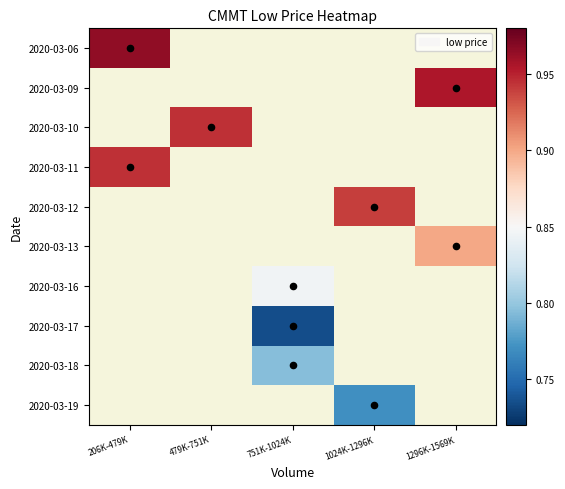

Is the value of 2020-03-09 at 1296K-1569K greater than the value of 2020-03-06 at 1296K-1569K?

No